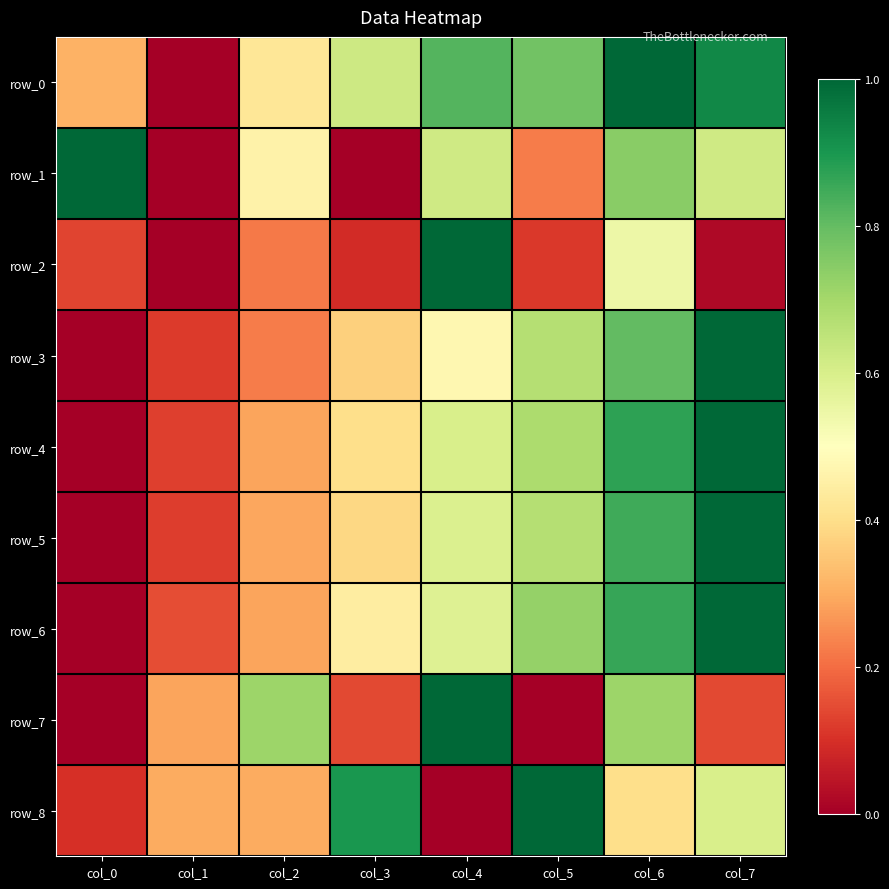

How many data points does each series have?

8